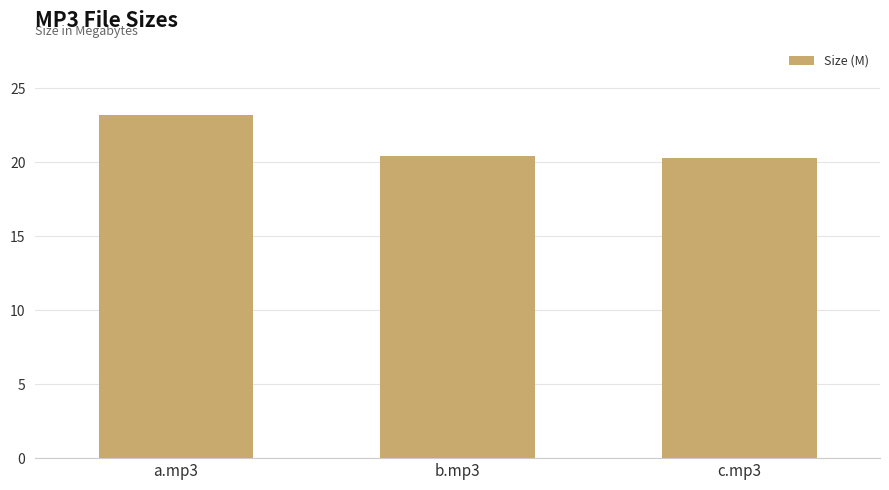

Approximately how many times larger is the value at b.mp3 compared to c.mp3?

1.0